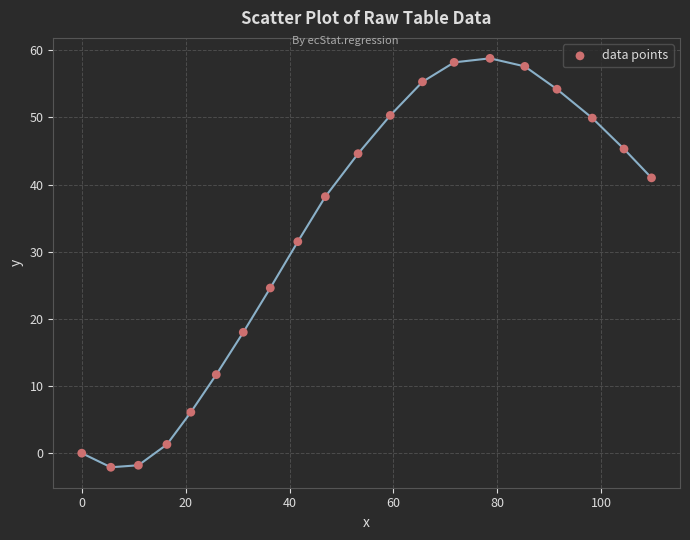

What is the range of Y values (max minus min)?

60.9